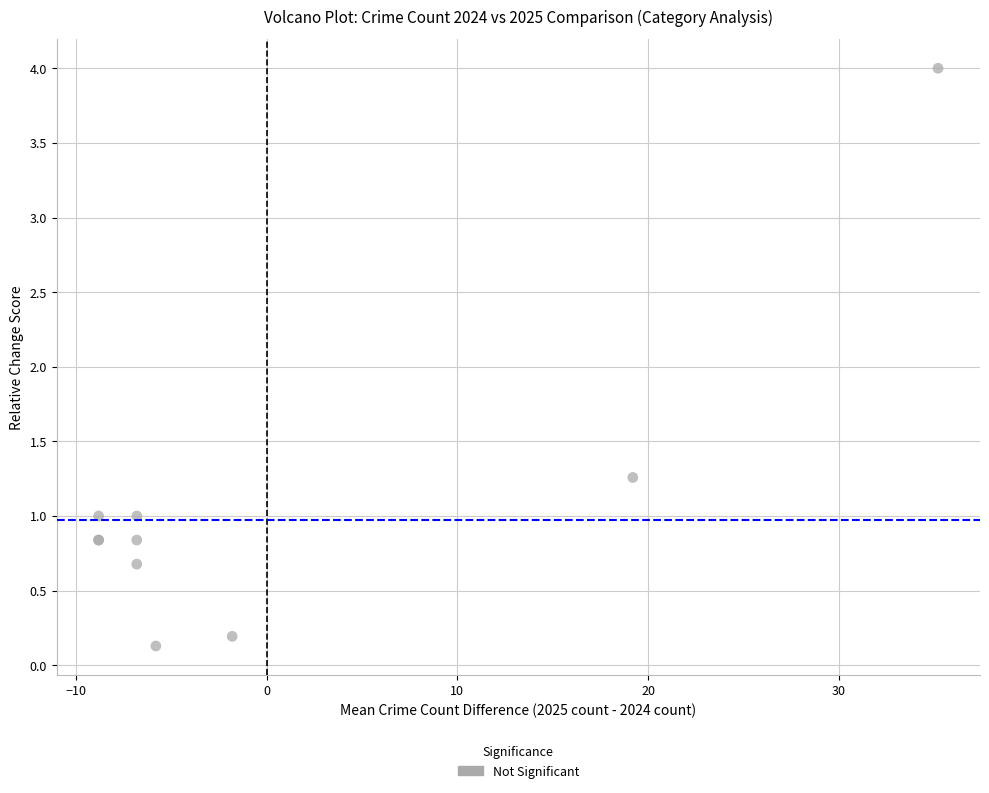

What Y value in the scatter plot is closest to 2?

1.3